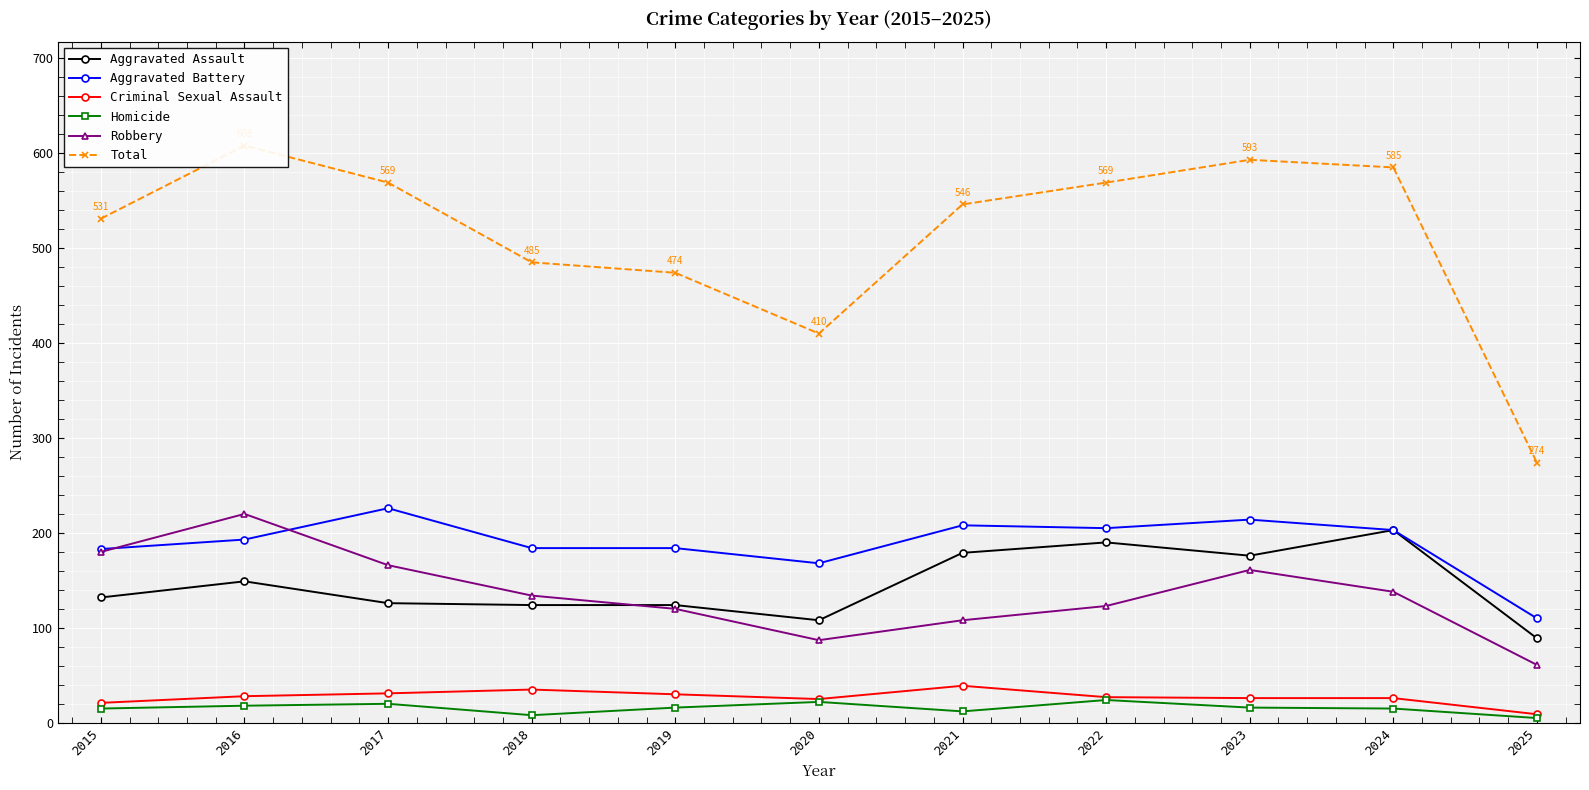

What is the maximum value for Homicide?

24